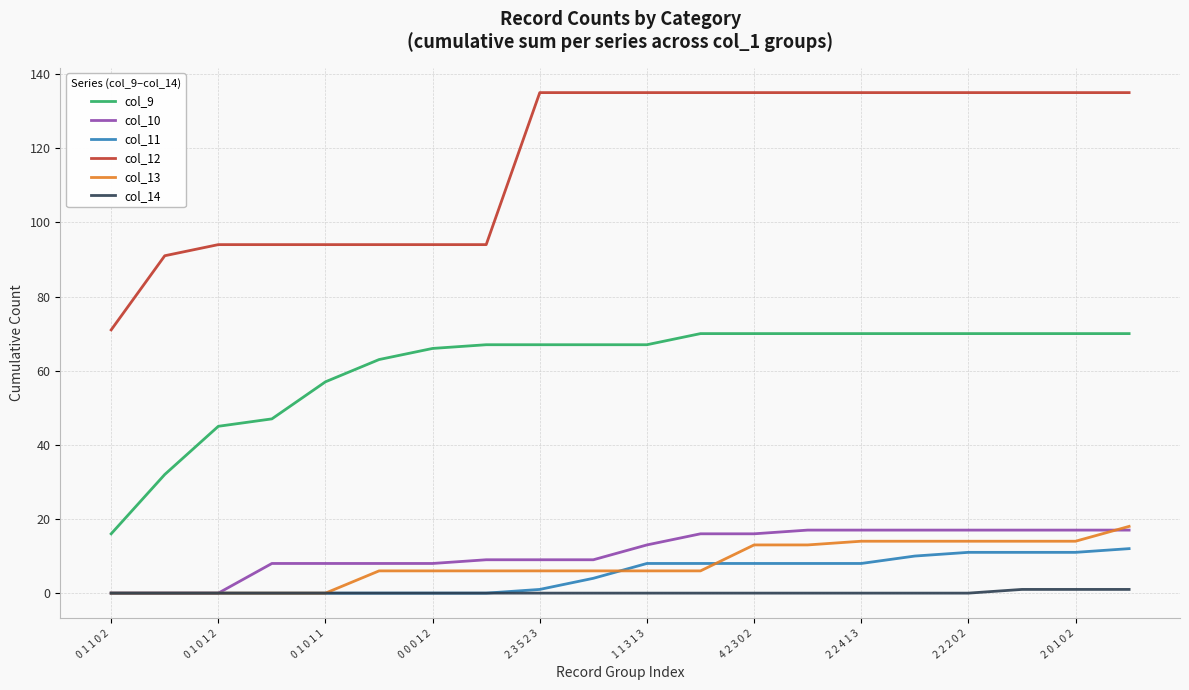

What is the maximum value shown in the chart?

135